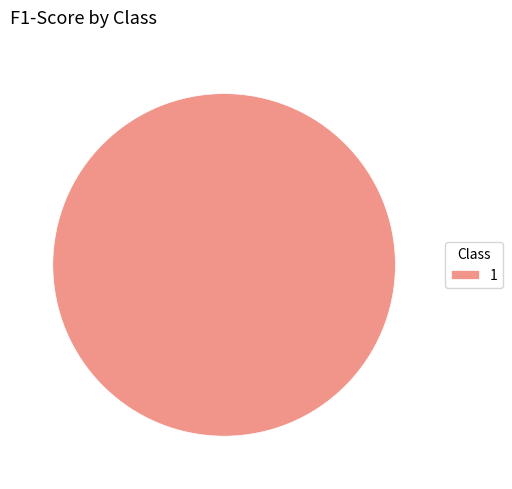

Is there any slice that represents more than half of the pie?

Yes